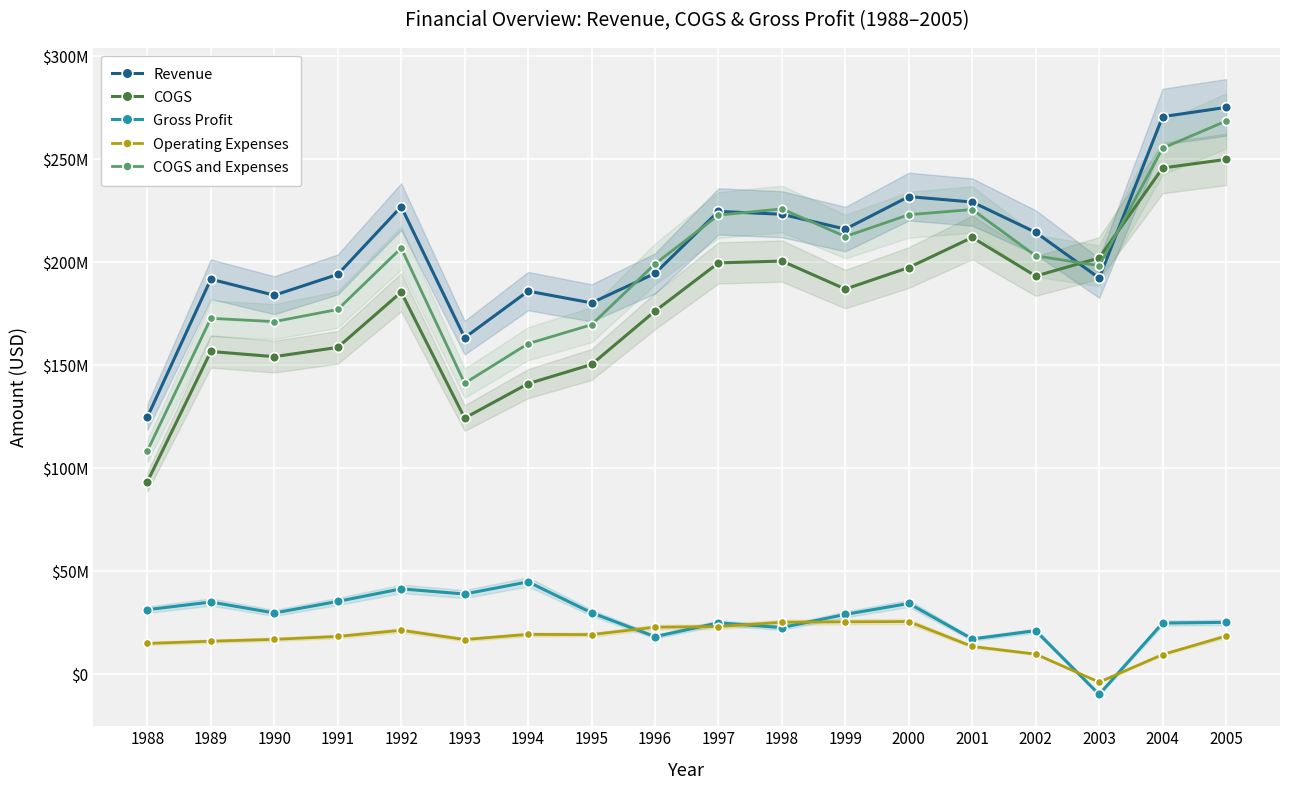

What is the value of the Gross Profit point at the 4th from the left?

35400000